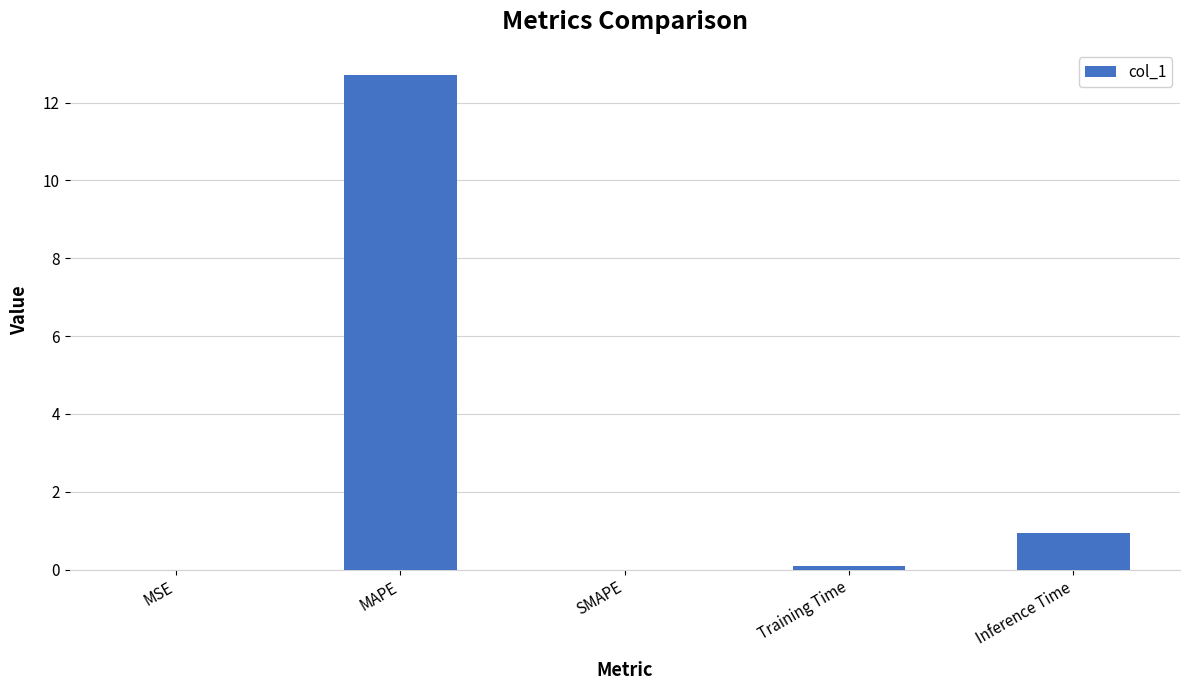

At which label is the value closest to 6?

Inference Time